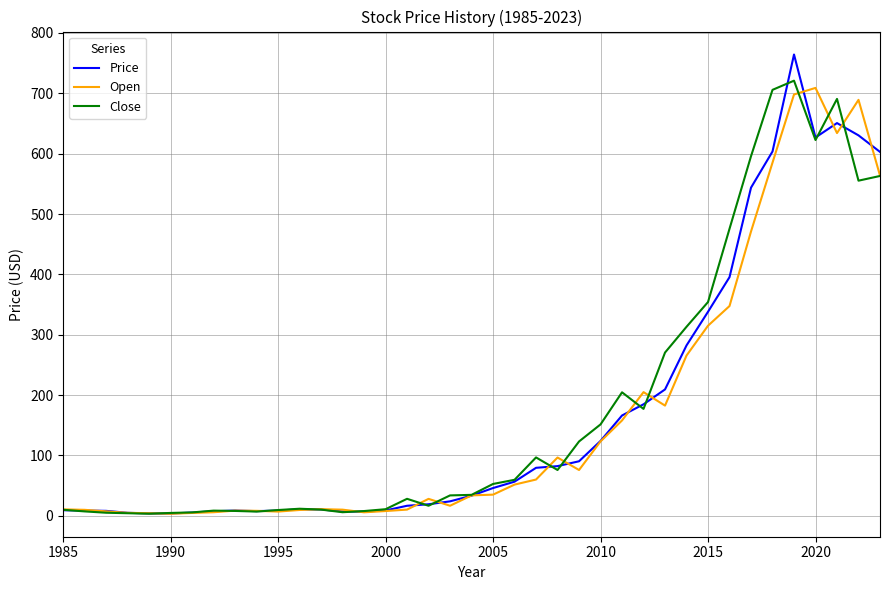

Which series has the widest spread of values?

Price